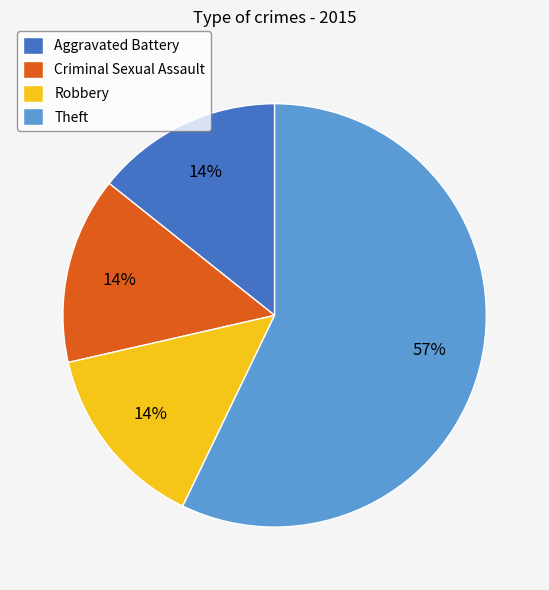

True or false: Criminal Sexual Assault accounts for 14% of the total.

True